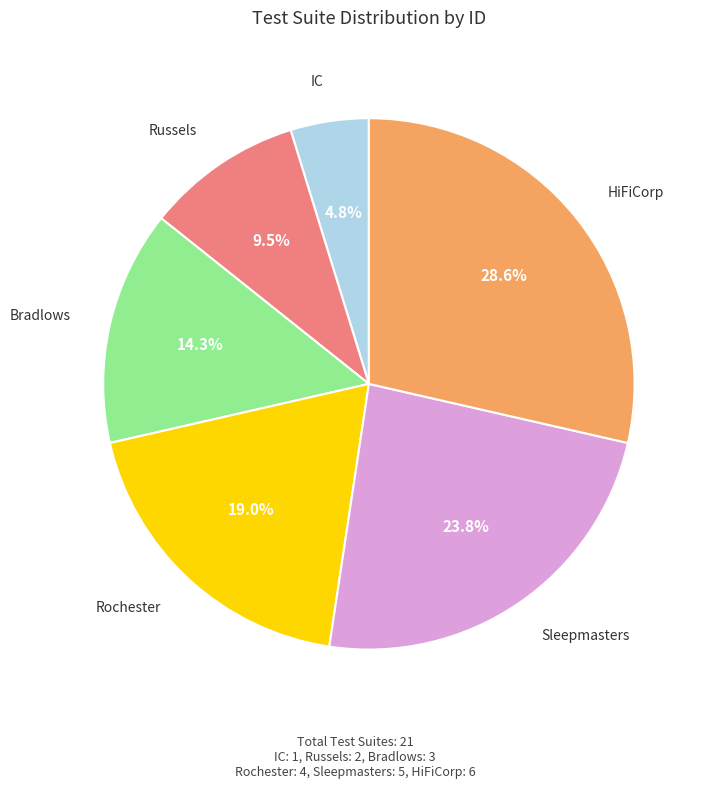

Is there any slice that represents more than half of the pie?

No